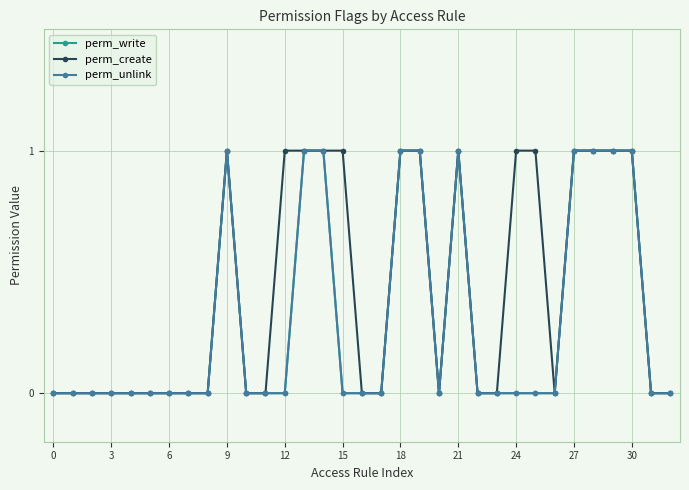

Rank the series by their maximum value, from lowest to highest.

perm_write, perm_create, perm_unlink